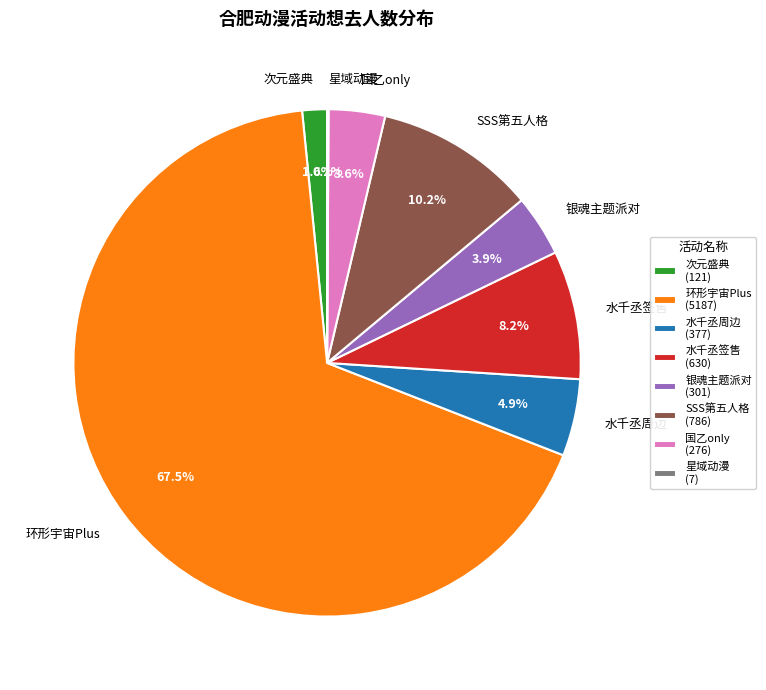

Is there a majority slice in this chart?

Yes